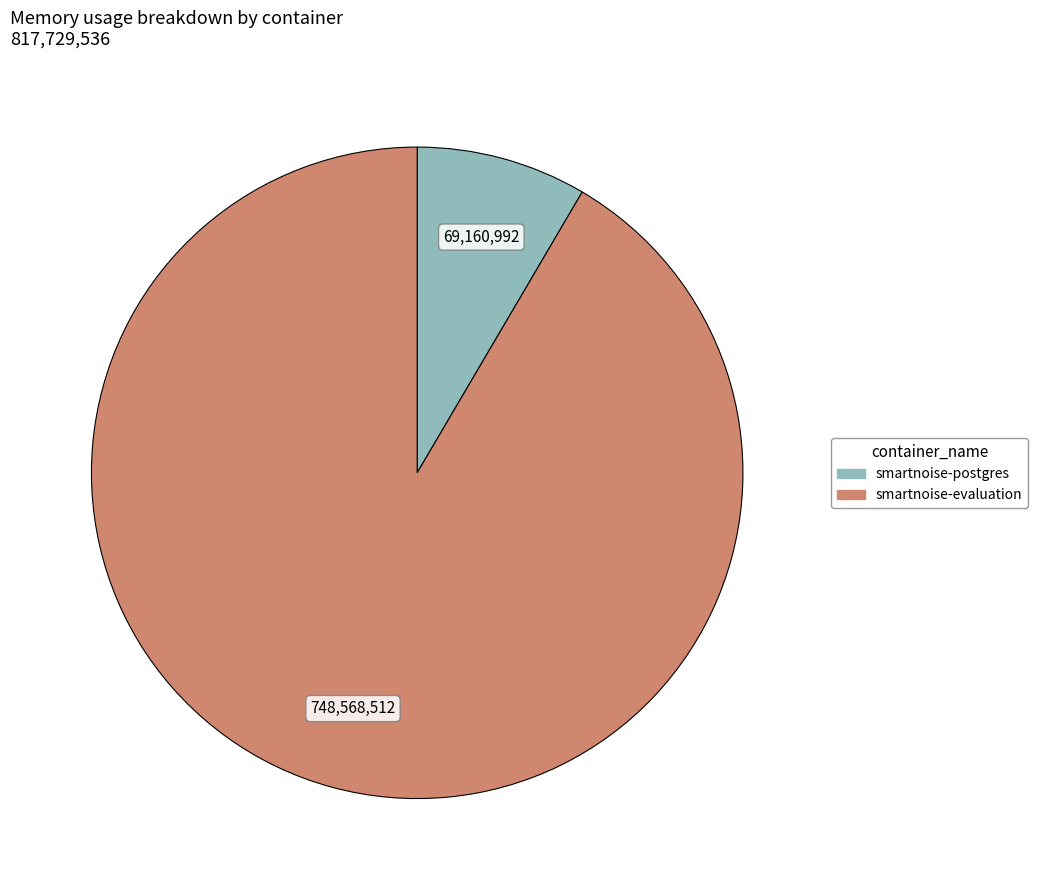

What is the ratio of the value at smartnoise-evaluation to the value at smartnoise-postgres?

10.8